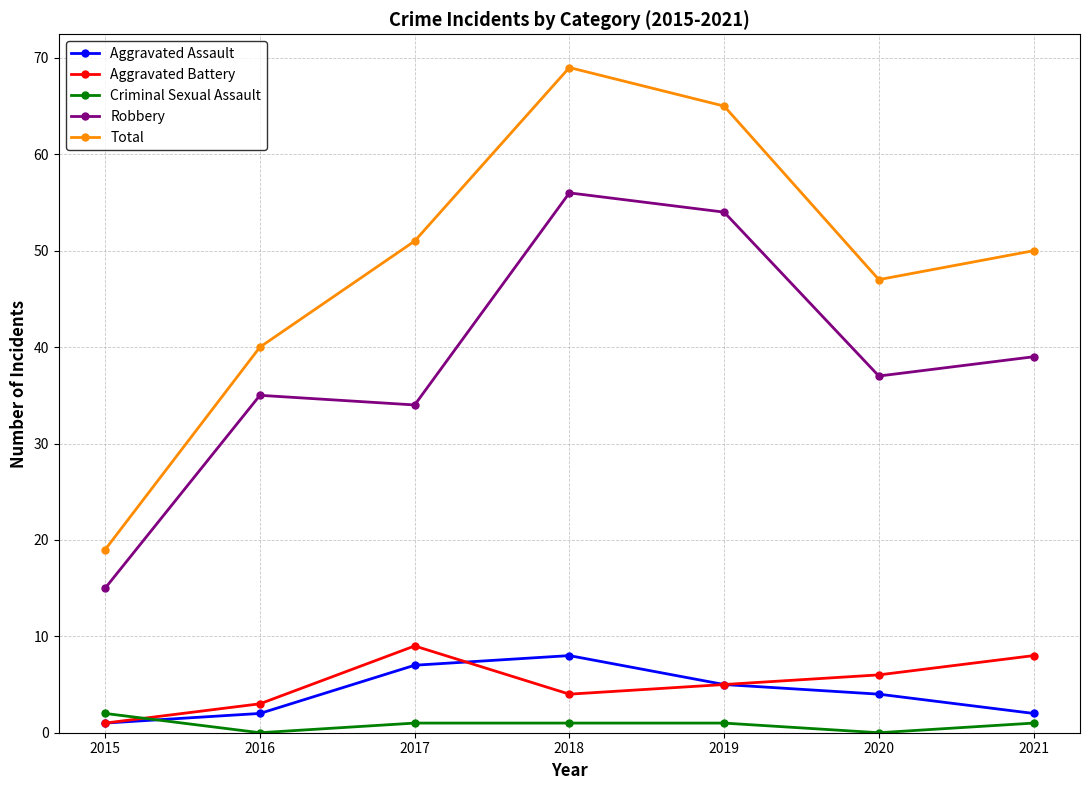

How many lines are shown in the chart?

5